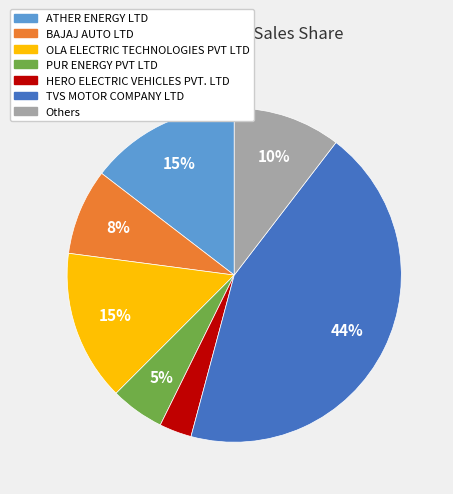

What is the ratio of the value at OLA ELECTRIC TECHNOLOGIES PVT LTD to the value at ATHER ENERGY LTD?

1.0